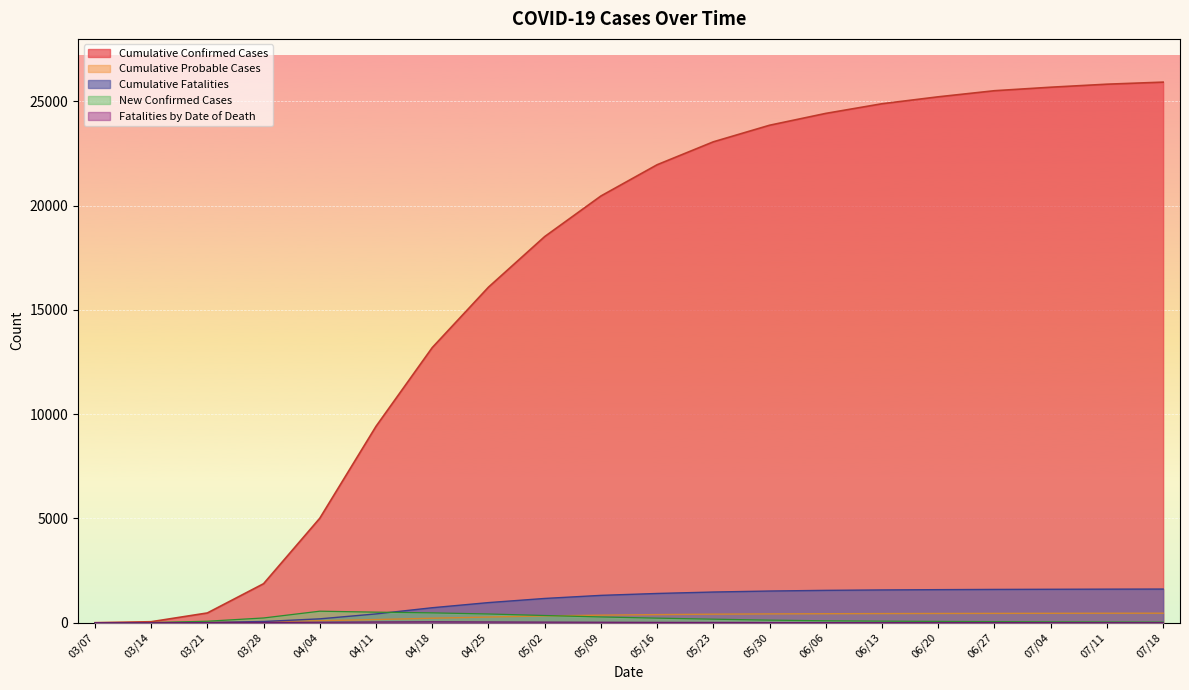

At how many categories does at least one series exceed 12079?

14